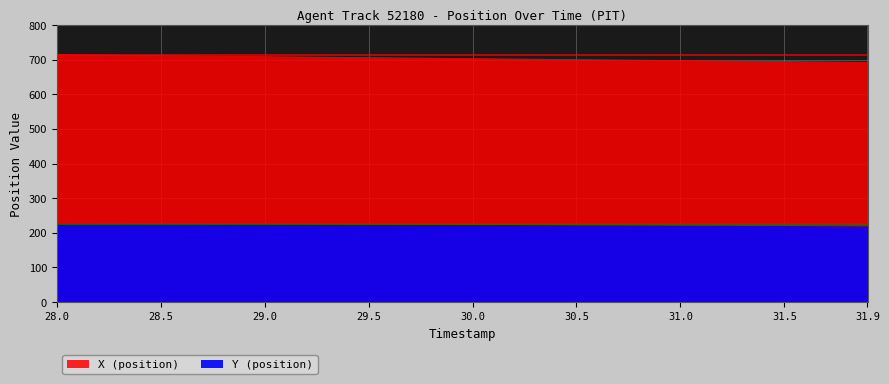

What are all the series names shown in the legend?

X, Y